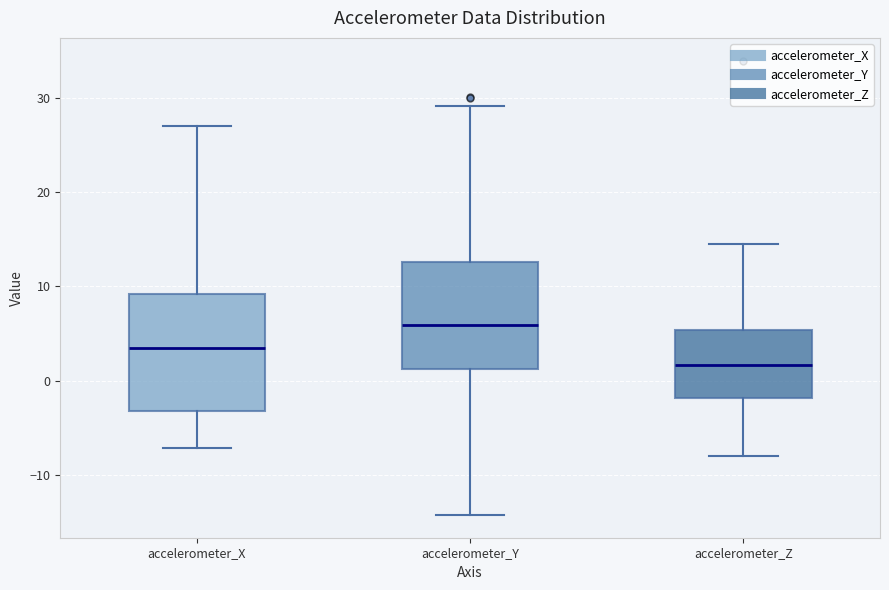

Where does the upper whisker of the box for accelerometer_Z end on the y-axis? The values are not printed on the chart, so give them approximately, as read against the axis.

14